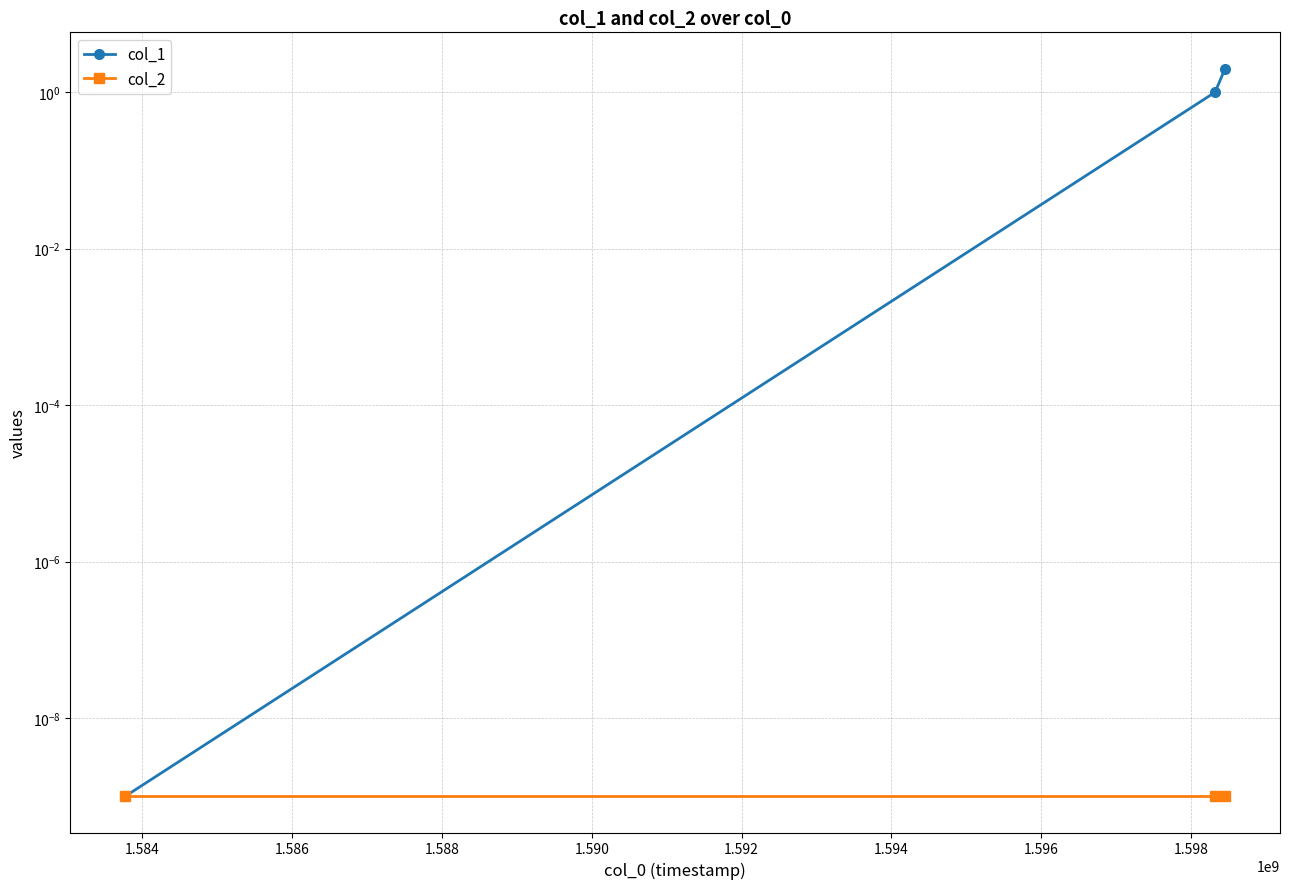

Rank the series by their maximum value, from lowest to highest.

col_2, col_1